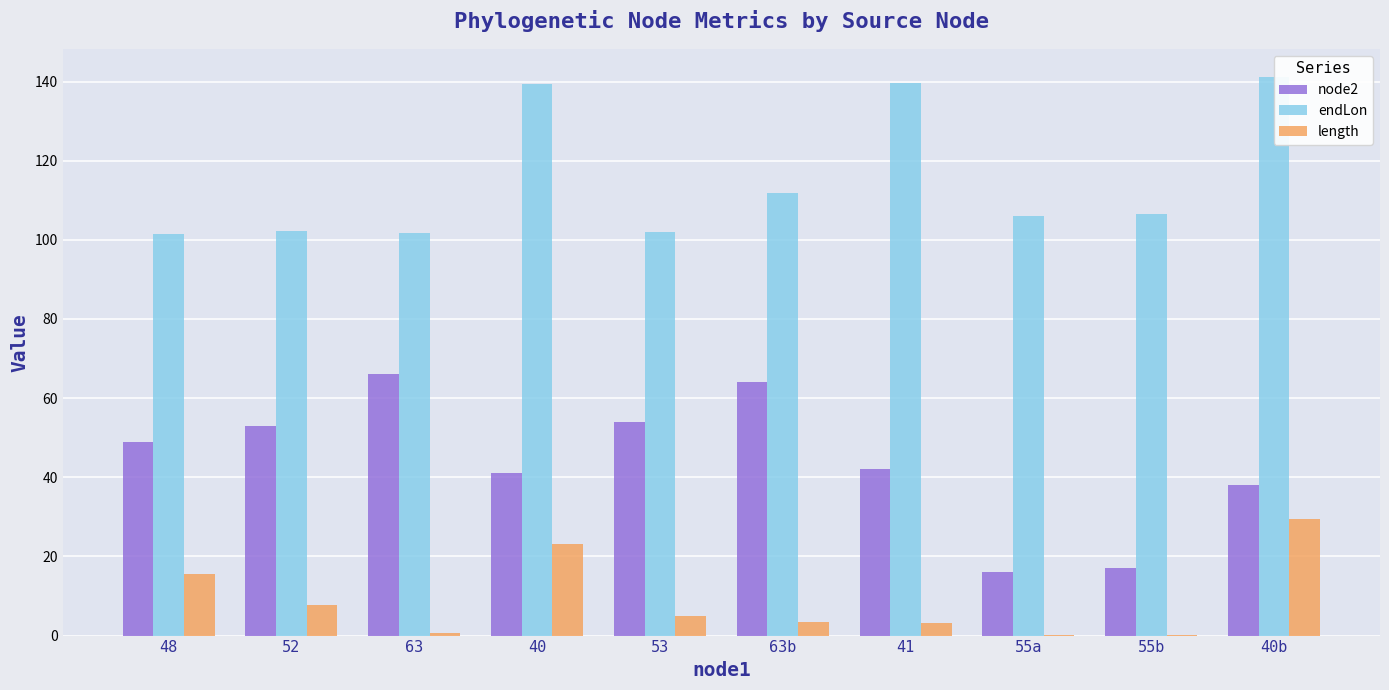

What are all the series names shown in the legend?

node2, endLon, length